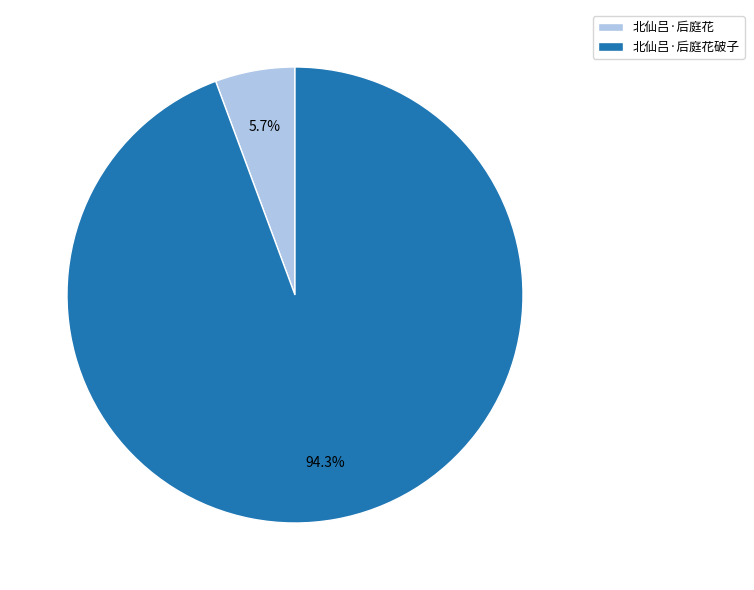

How many slices are in this pie chart?

2